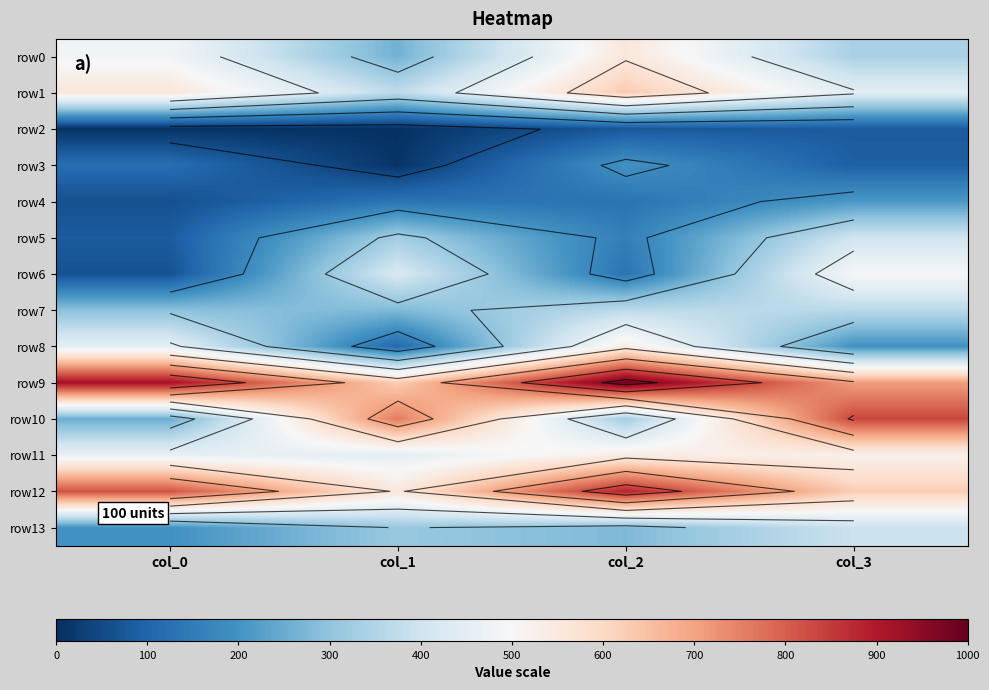

Count the row11 values in the range 465 to 536.

3